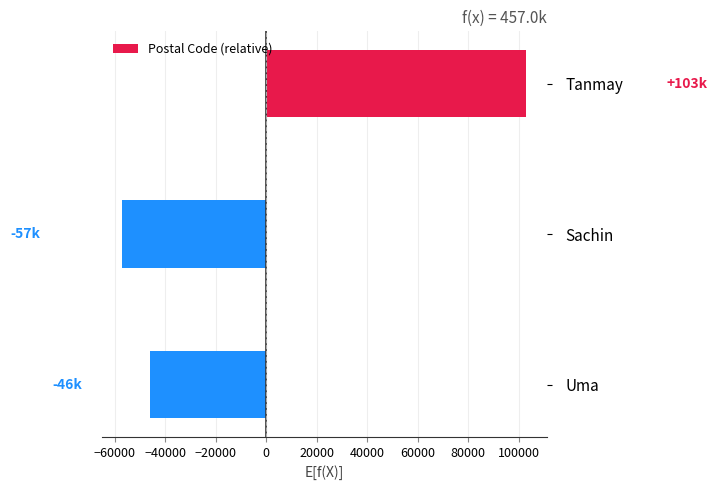

List the labels in order of value, smallest first.

Sachin, Uma, Tanmay